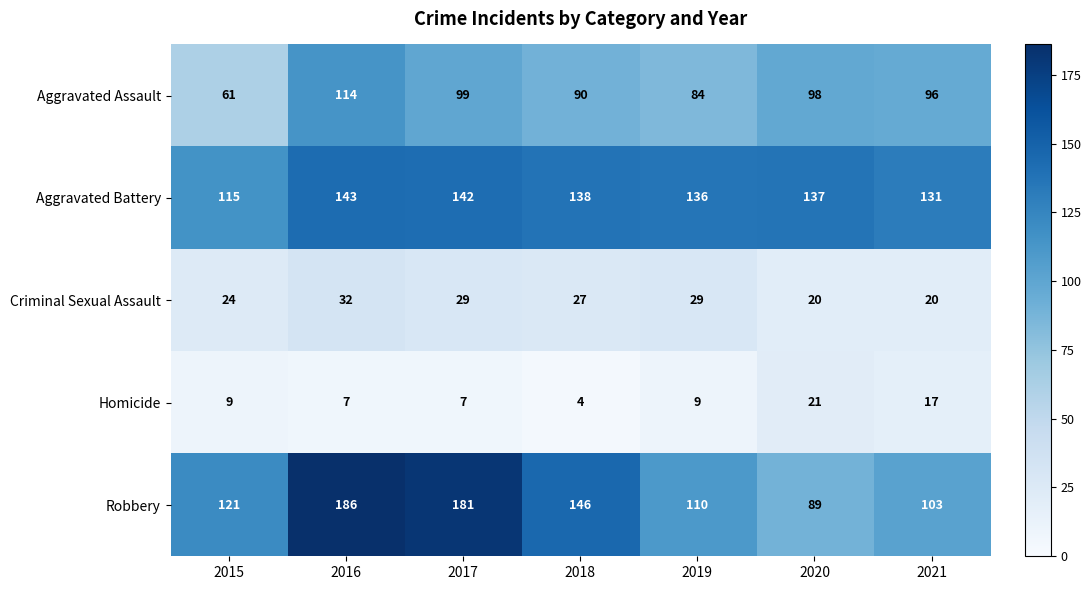

Is it true that Aggravated Assault equals 98 at 2020?

True